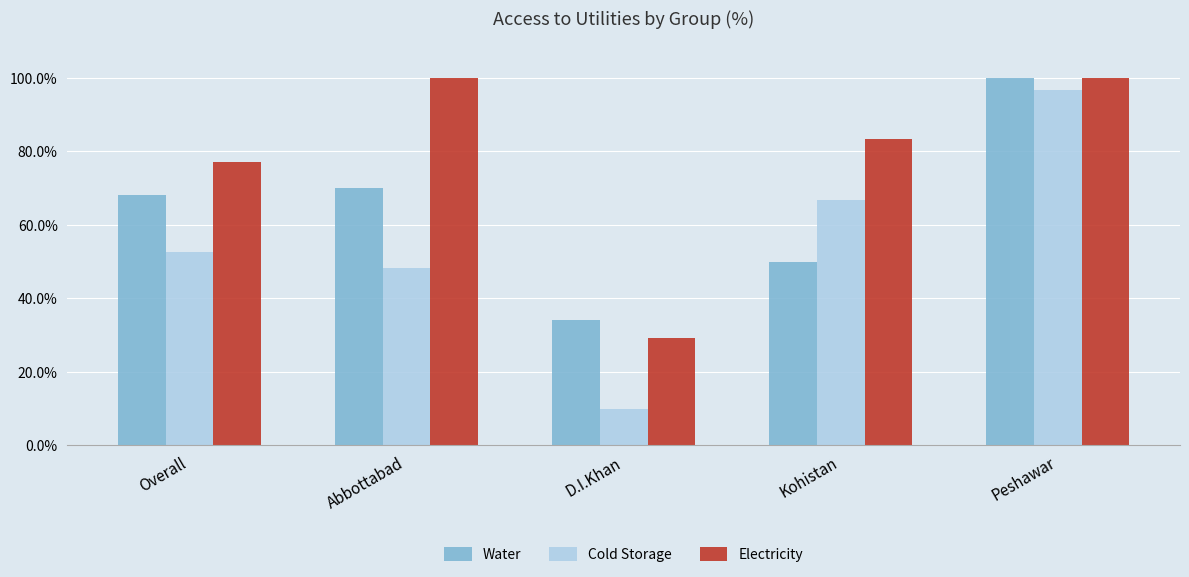

What is the difference between the Electricity values at D.I.Khan and Kohistan?

54.1